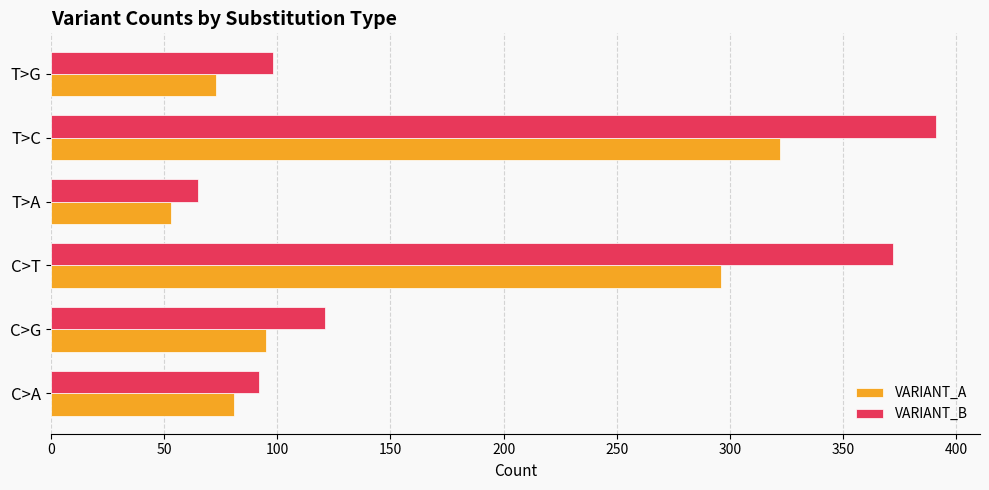

How many data points does each series have?

6